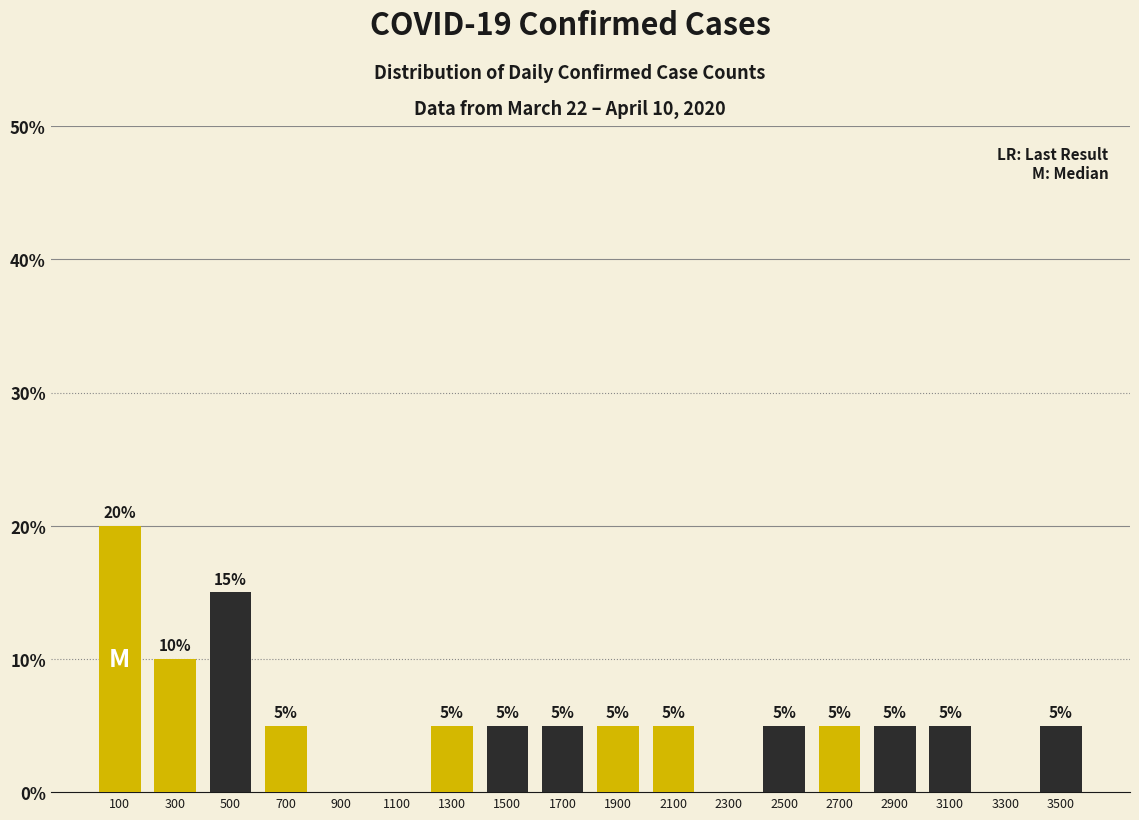

Over which range of the x-axis is the bar tallest?

0 to 200